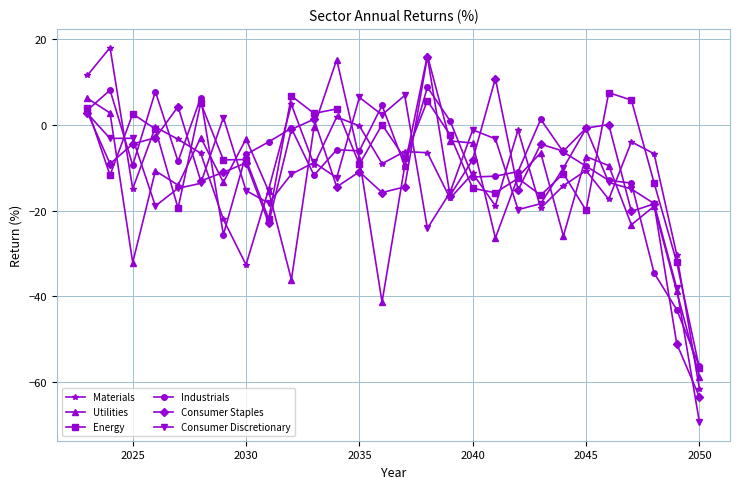

What is the value of the Utilities point at the 19th from the left?

-26.4